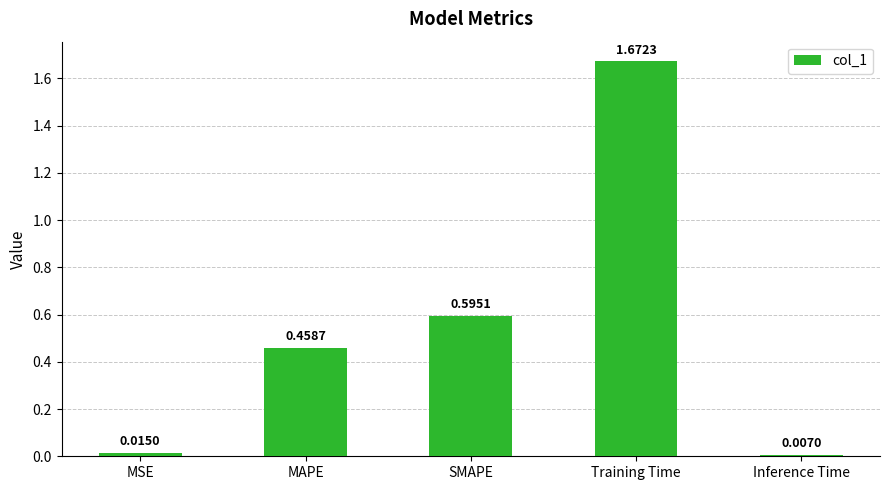

What is the change in value from MSE to MAPE?

+0.4